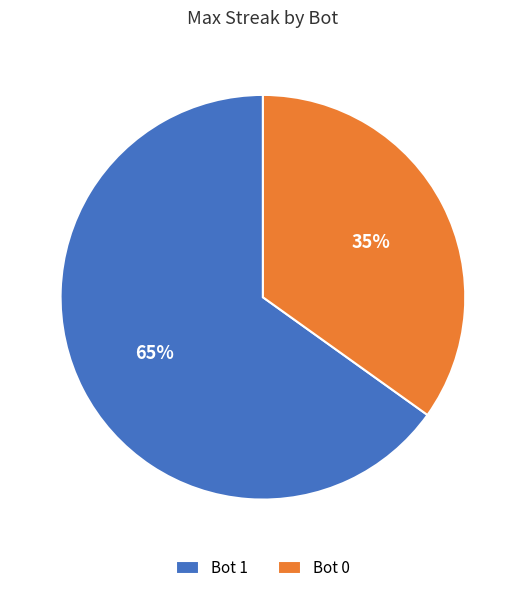

The Bot 1 slice represents 78% of the pie. True or false?

False